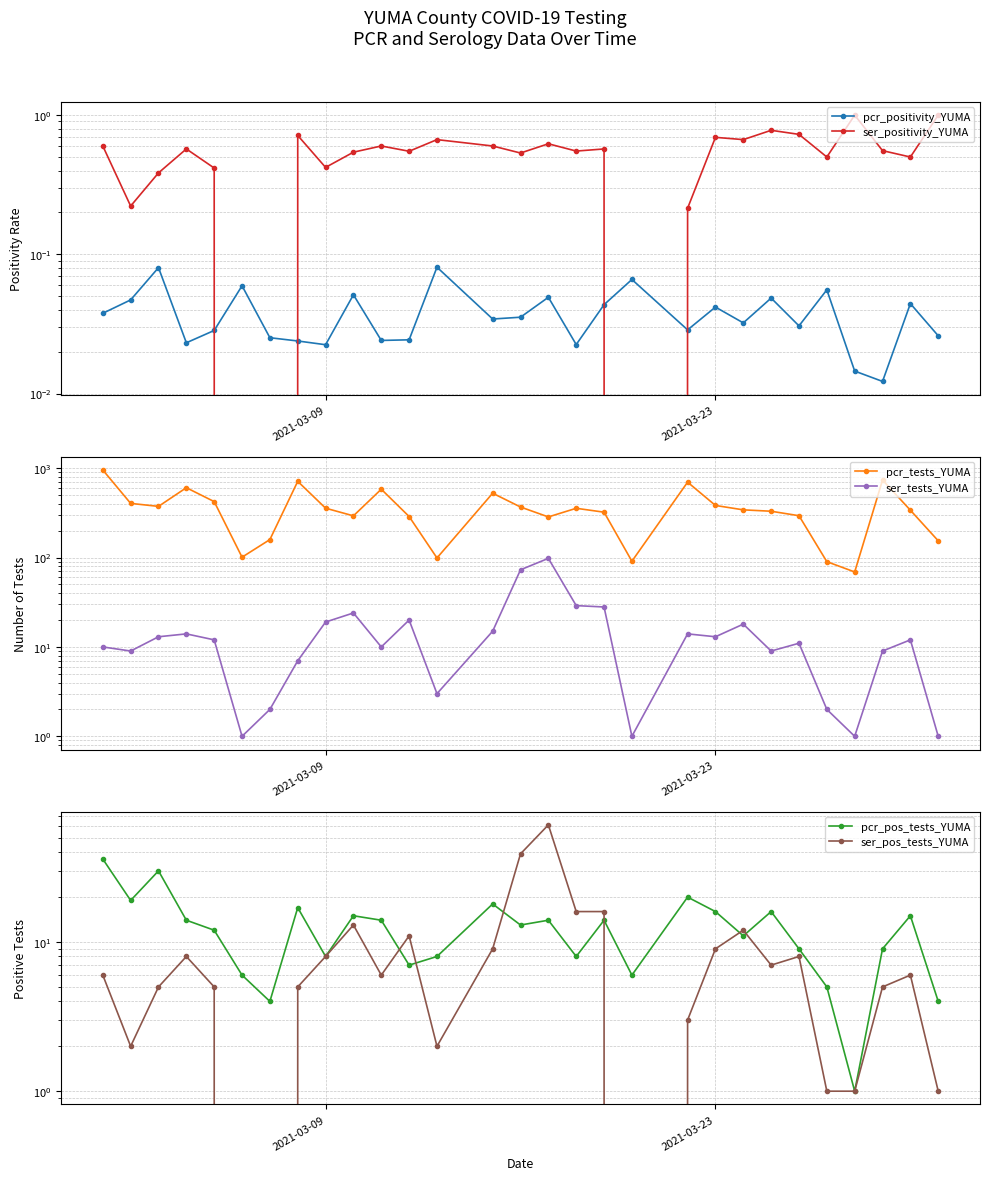

What is the lowest value of the ser_tests_YUMA series?

1.0